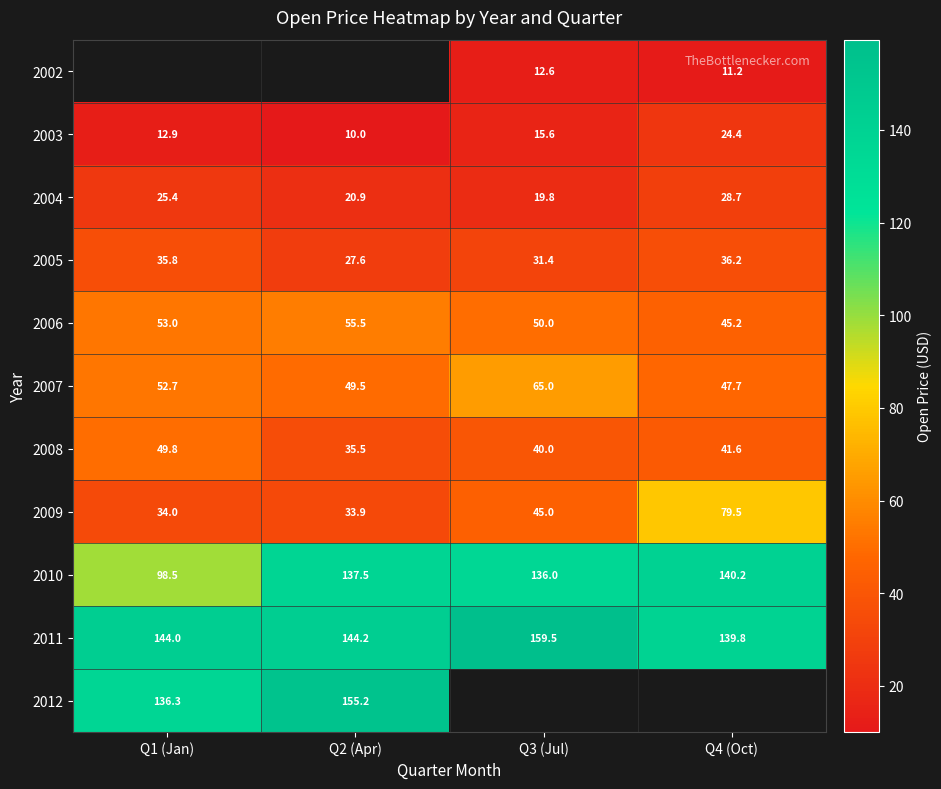

How many values in the 2004 series exceed 25?

2